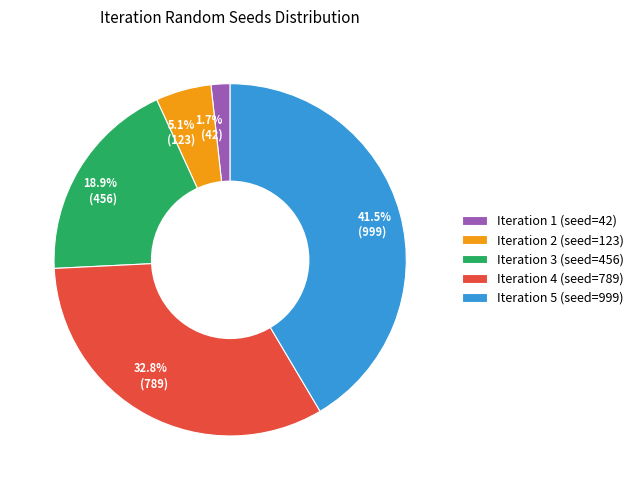

Does 18.9% (456) represent more than half of the total?

No